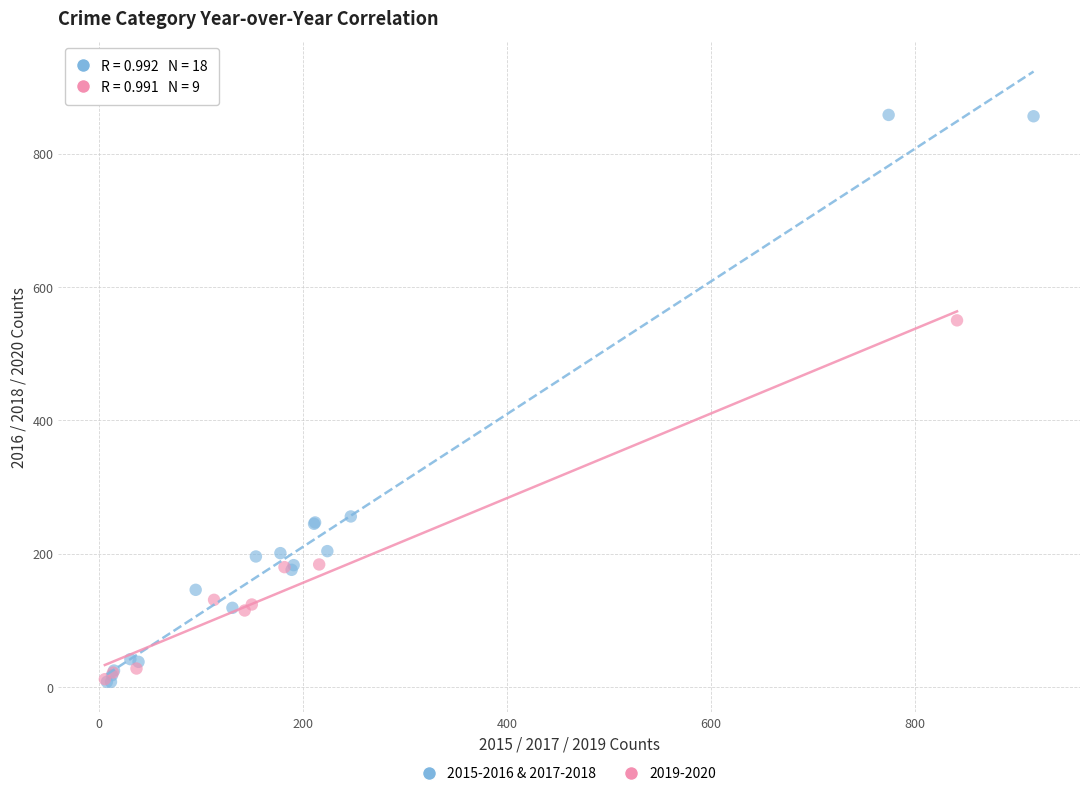

Which series has the largest Y range (max minus min)?

2015-2016 & 2017-2018